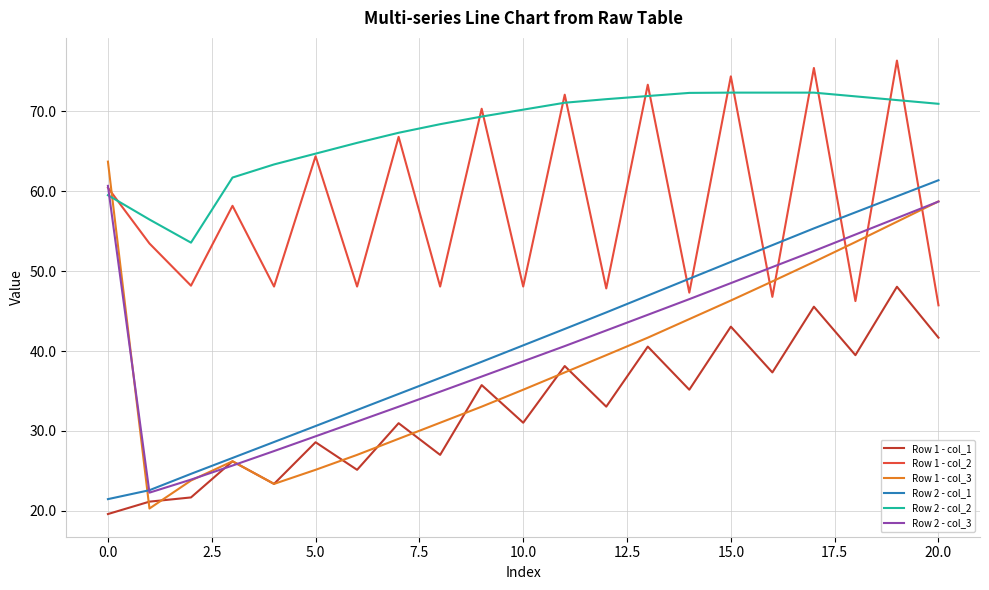

True or false: Row 2 - col_2 and Row 1 - col_3 intersect in this chart.

True